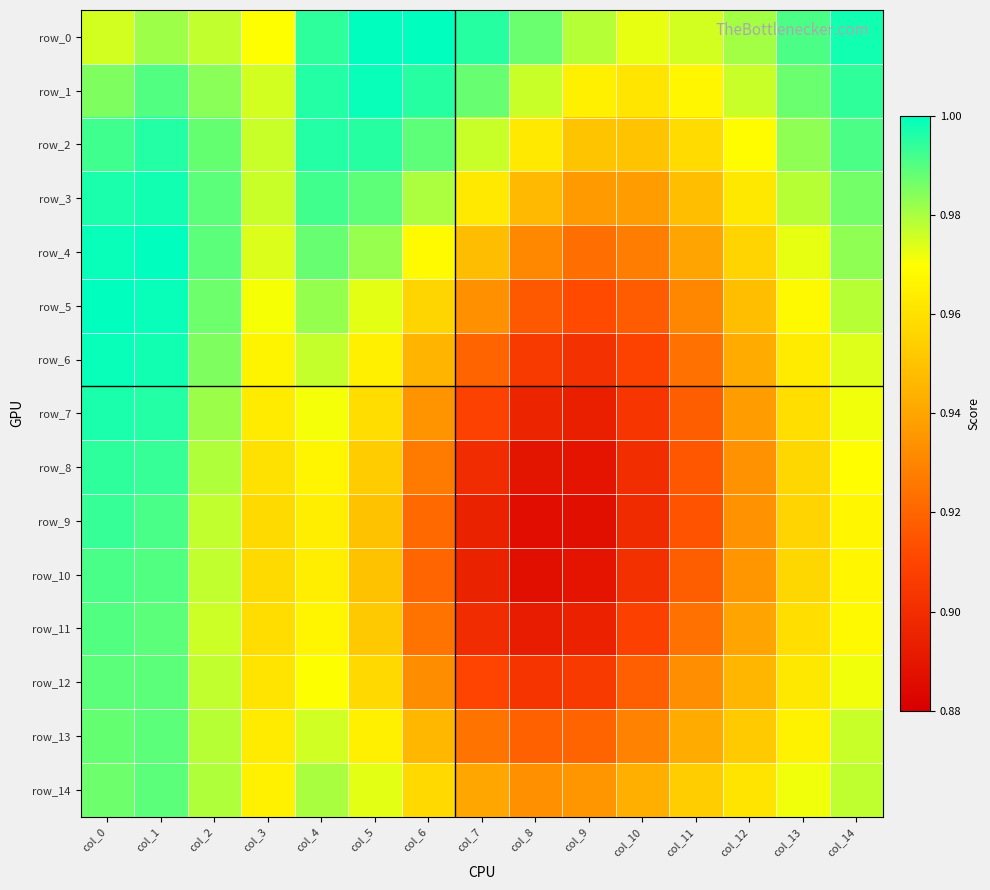

How many categories are shown in the chart?

15